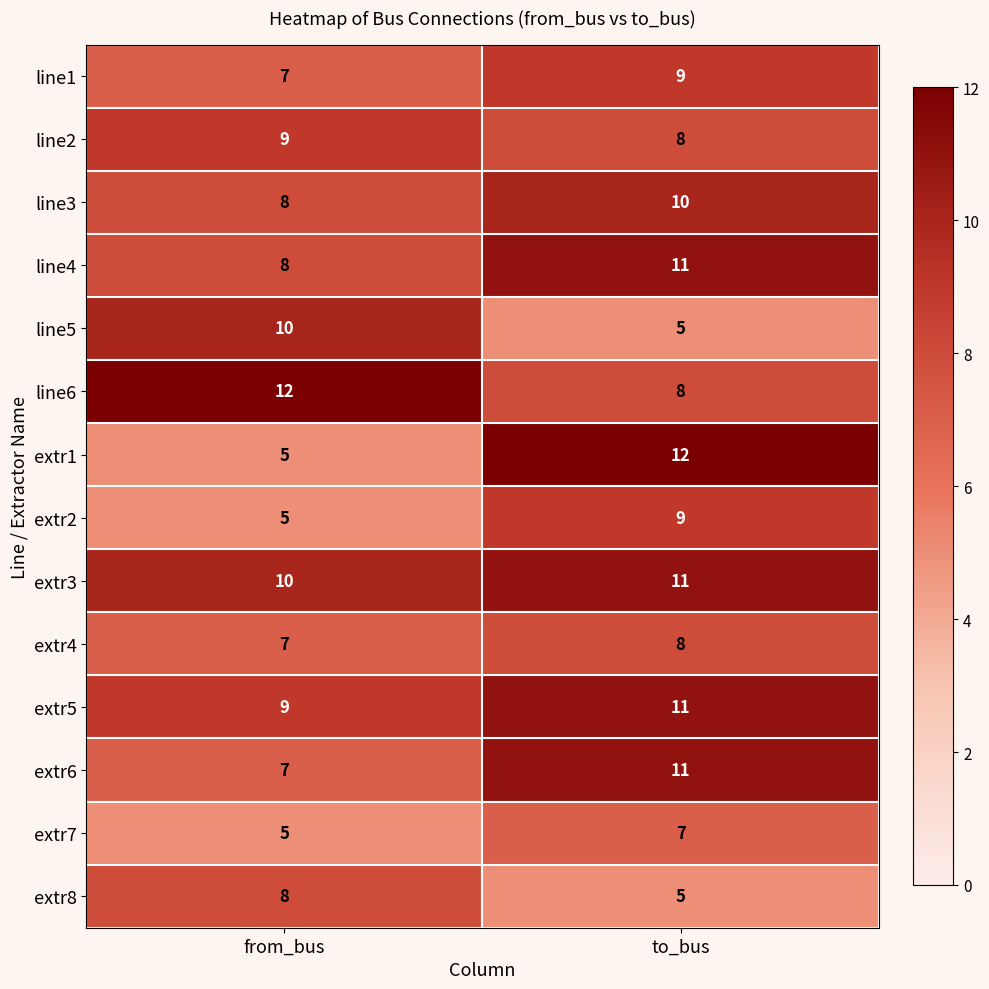

Reading left to right, transcribe all the data shown in this chart.

line1: from_bus=7	to_bus=9
line2: from_bus=9	to_bus=8
line3: from_bus=8	to_bus=10
line4: from_bus=8	to_bus=11
line5: from_bus=10	to_bus=5
line6: from_bus=12	to_bus=8
extr1: from_bus=5	to_bus=12
extr2: from_bus=5	to_bus=9
extr3: from_bus=10	to_bus=11
extr4: from_bus=7	to_bus=8
extr5: from_bus=9	to_bus=11
extr6: from_bus=7	to_bus=11
extr7: from_bus=5	to_bus=7
extr8: from_bus=8	to_bus=5